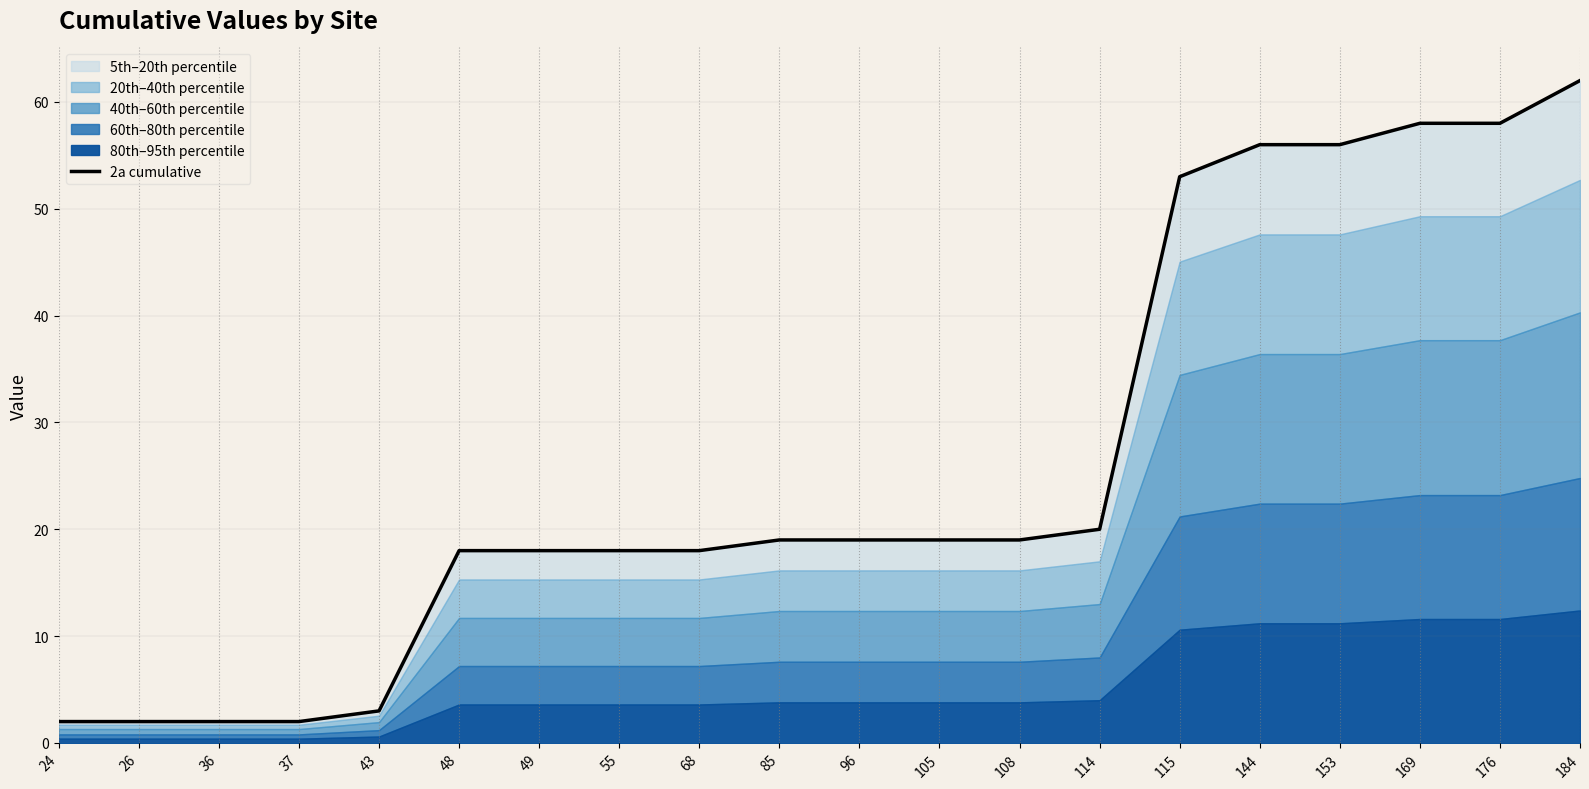

Which category has the highest value across all series?

184